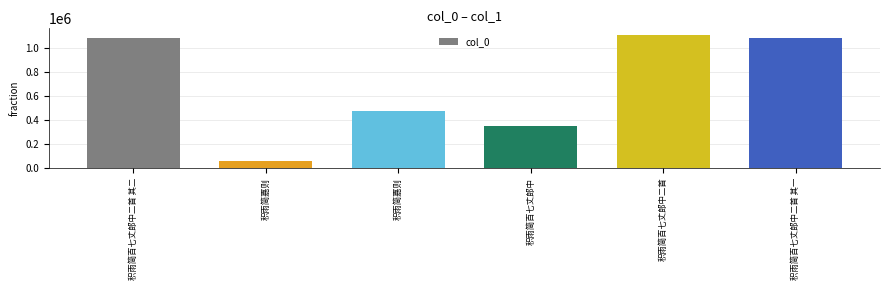

Reading right to left, what are all the values shown in this chart?

1089560	1111158	353500	475621	55015	1089561